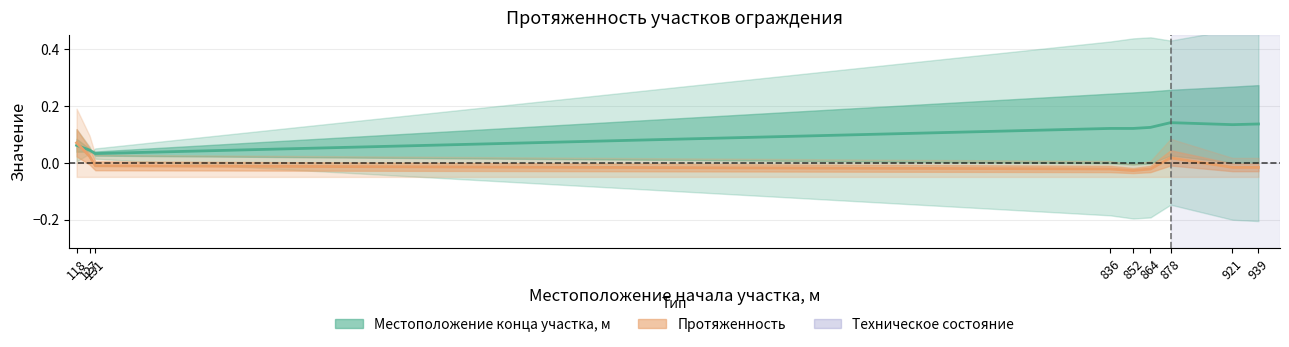

Is the value of Местоположение конца участка, м at 864 greater than the value of Протяженность at 921?

Yes